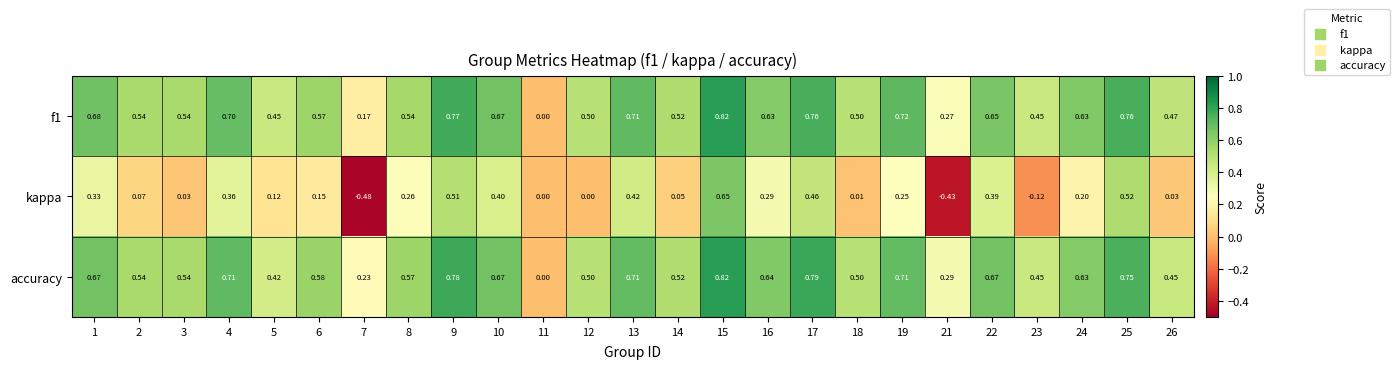

Between 9 and 12, which series saw the biggest shift?

kappa